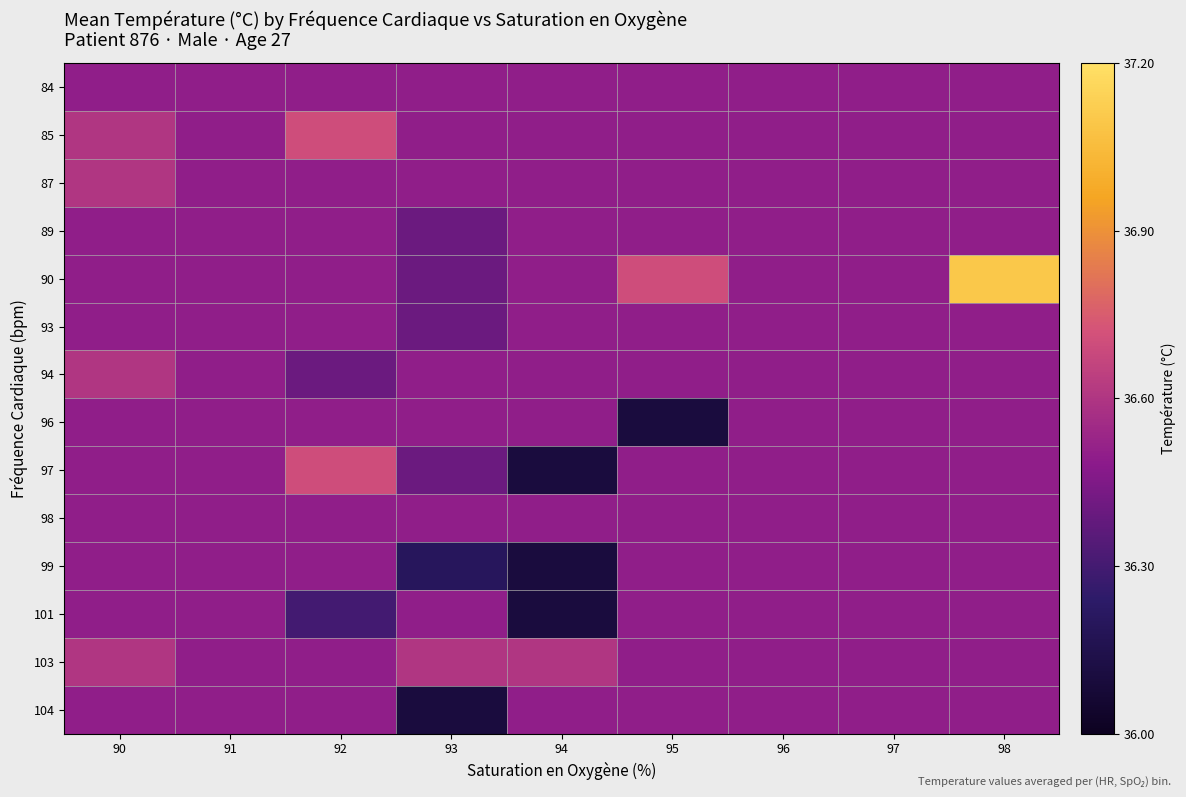

At how many categories does at least one series exceed 36?

9